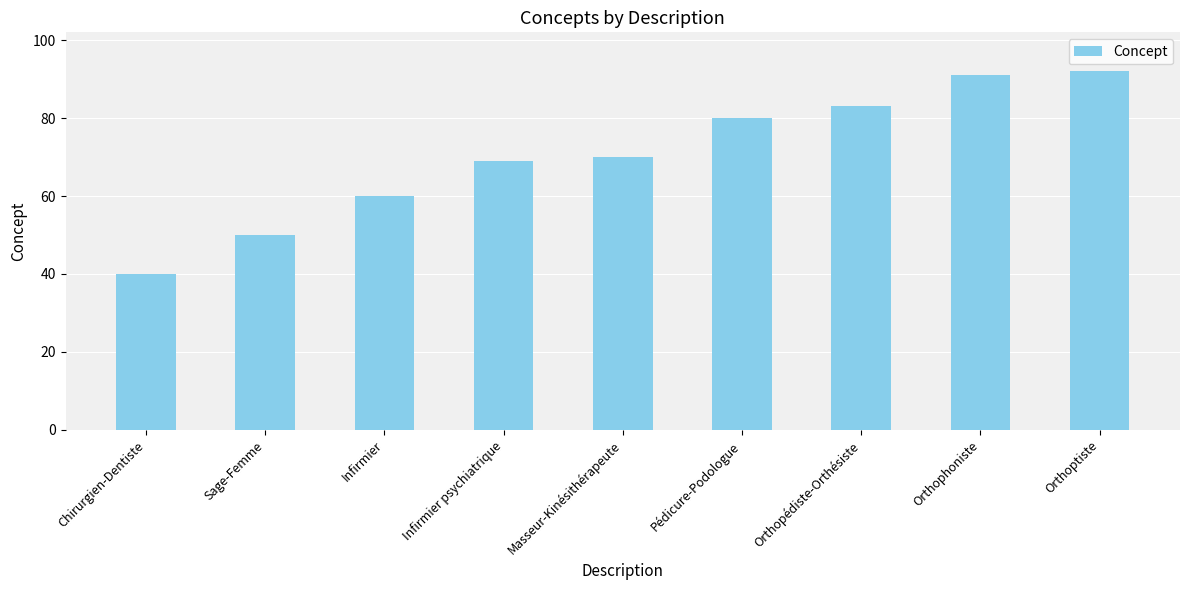

What position from the right is Sage-Femme?

8